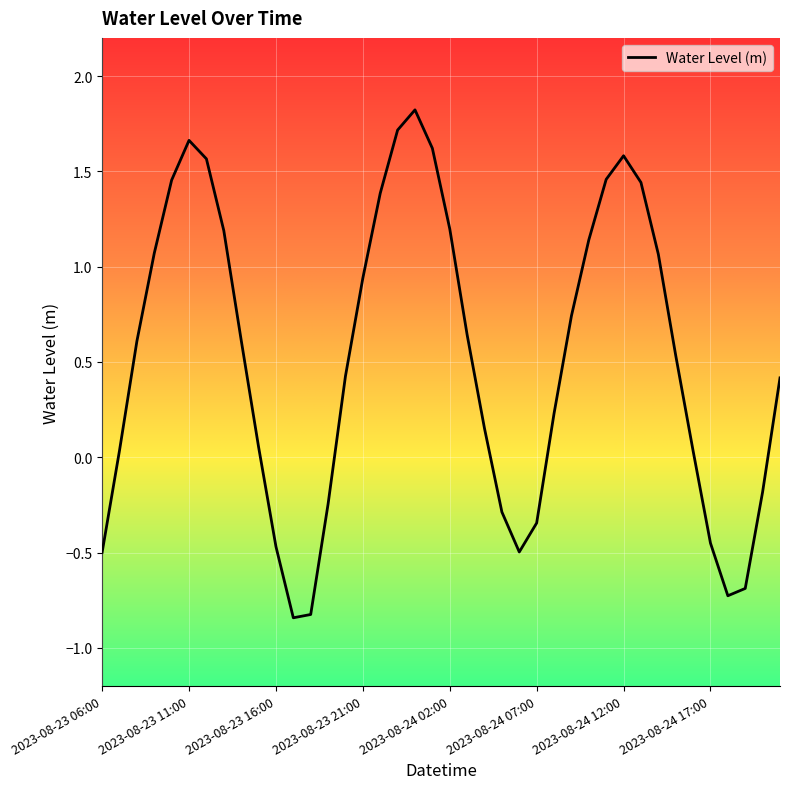

What is the maximum value shown in the chart?

1.8